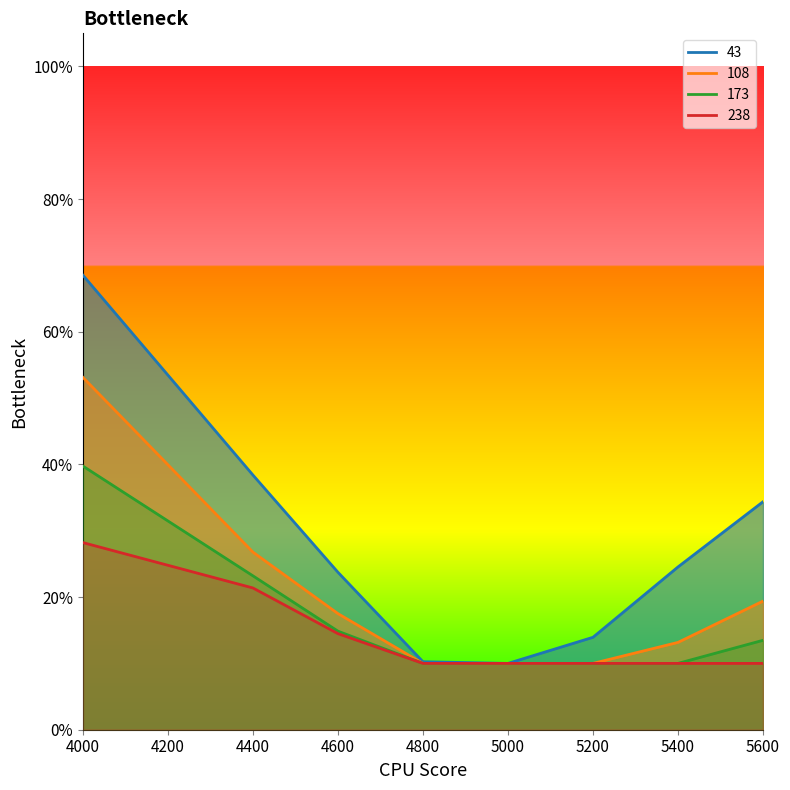

What is the smallest value displayed?

0.1